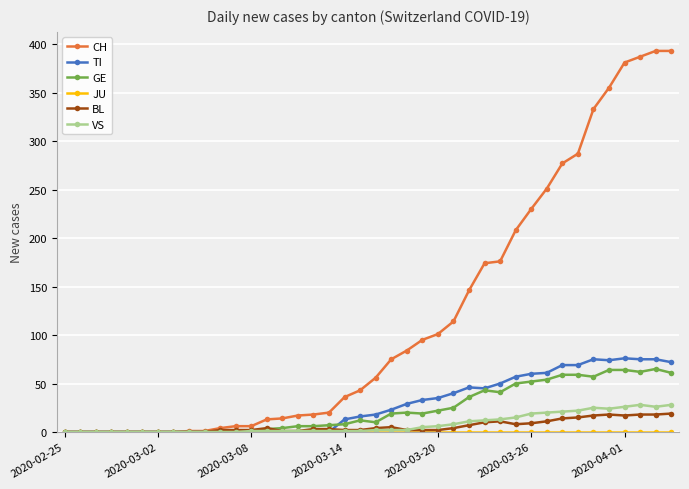

After their last crossing, which series has the higher values: VS or GE?

GE